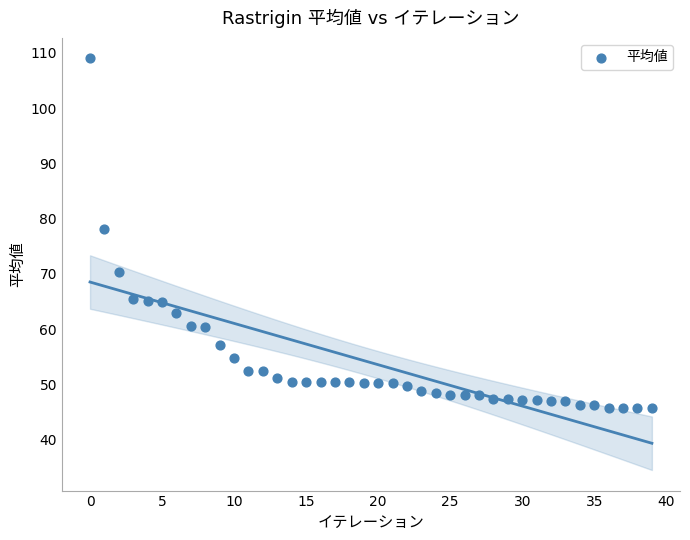

What Y value in the scatter plot is closest to 77?

78.1